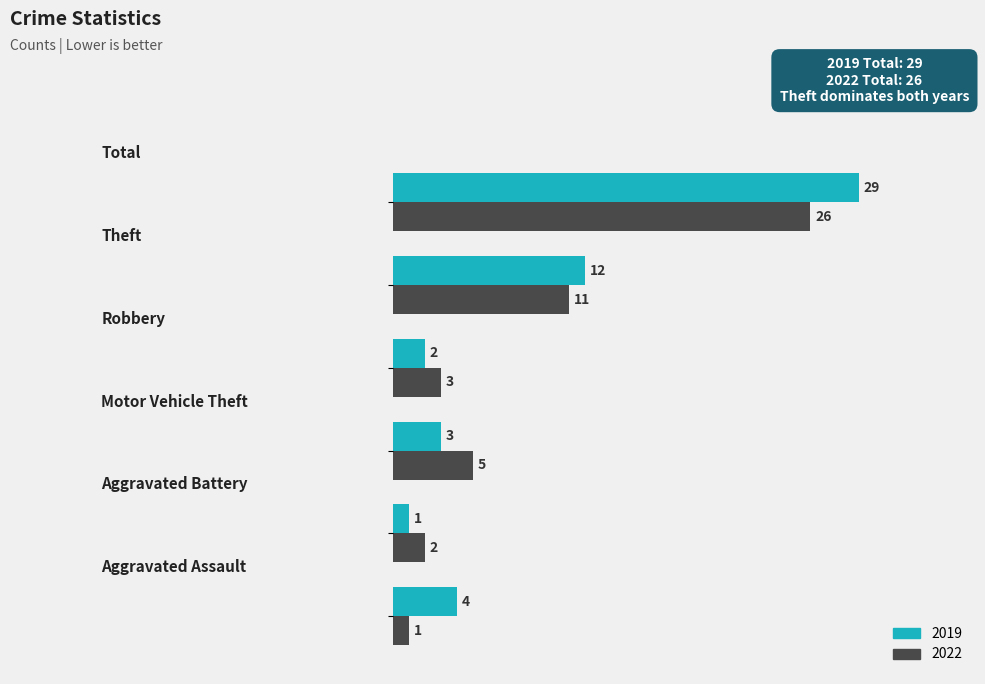

What are all the series names shown in the legend?

2019, 2022